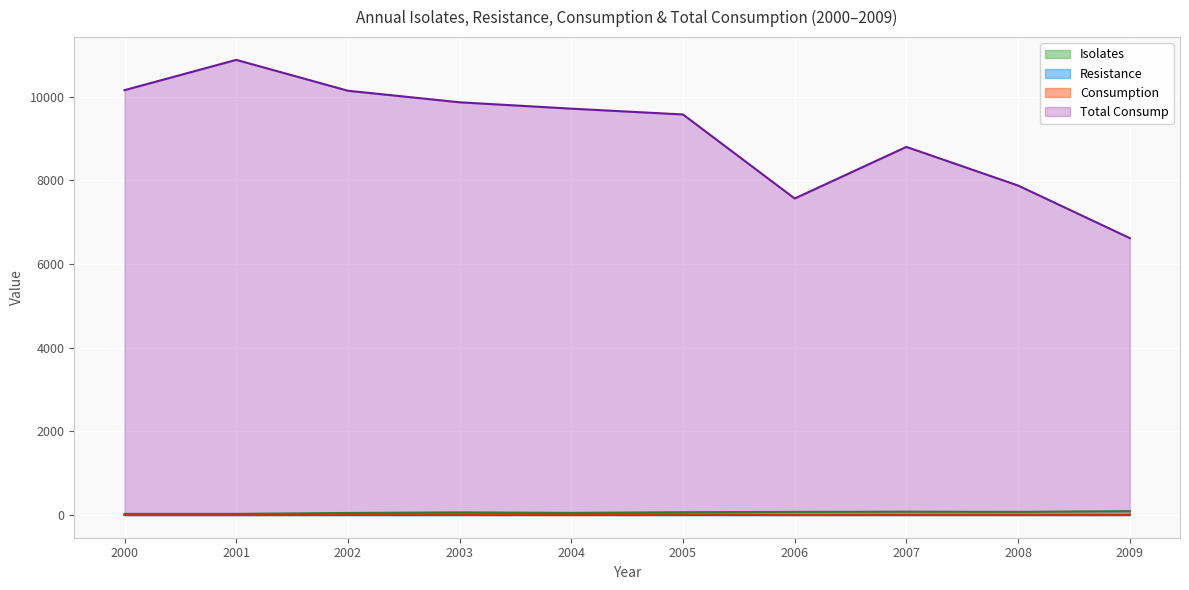

How many values in the Resistance series exceed 0?

3